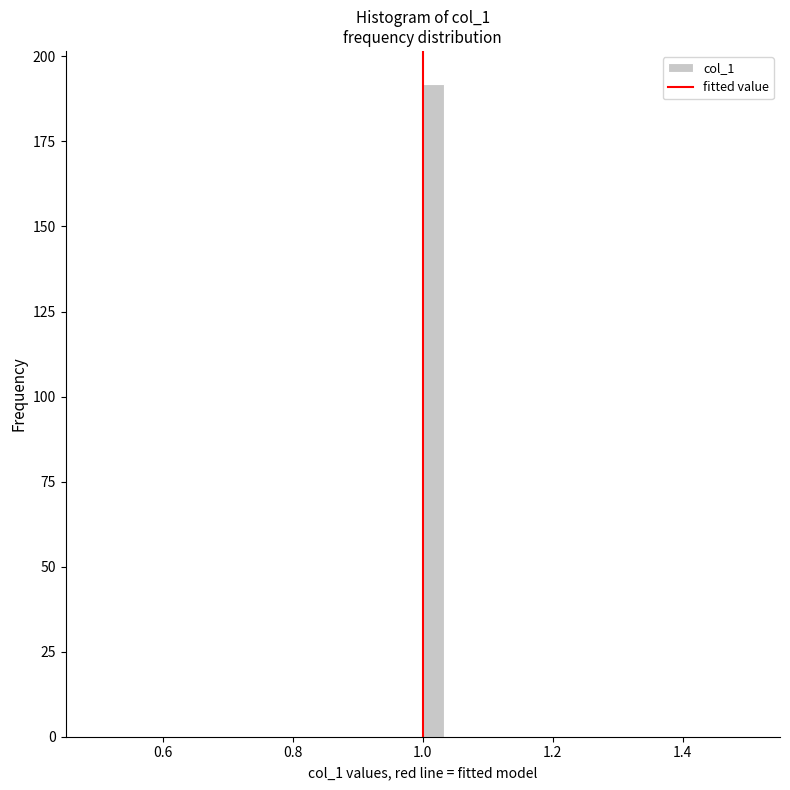

Around what value on the x-axis is the tallest bar? Give the approximate position of its centre, as read against the axis.

1.02